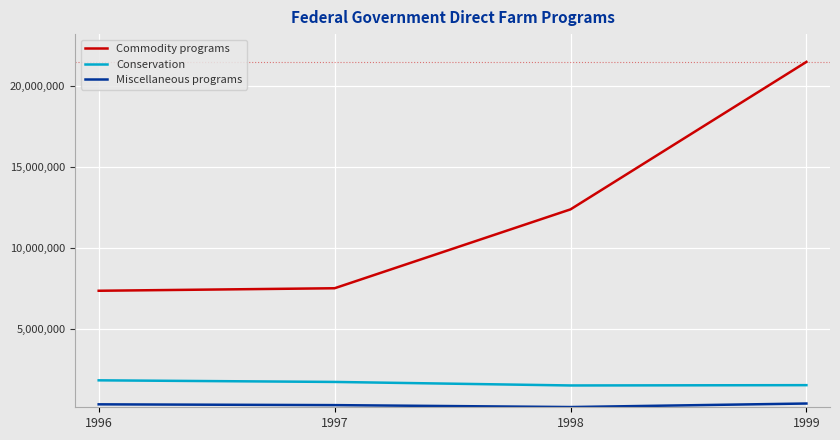

True or false: Conservation and Commodity programs intersect in this chart.

False